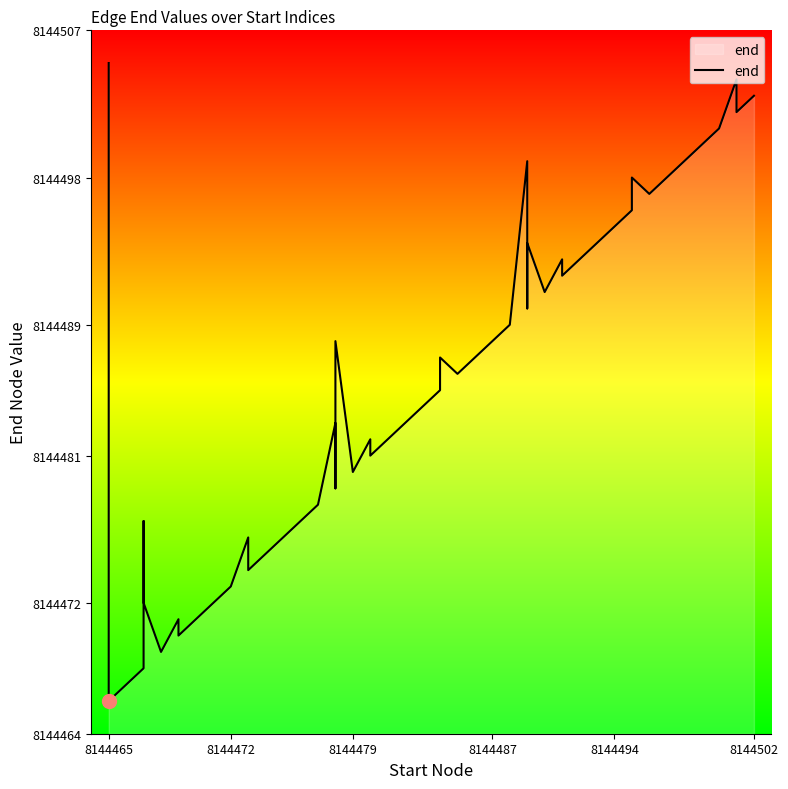

How many interior local valleys (lower than both neighbors) does the data have?

13